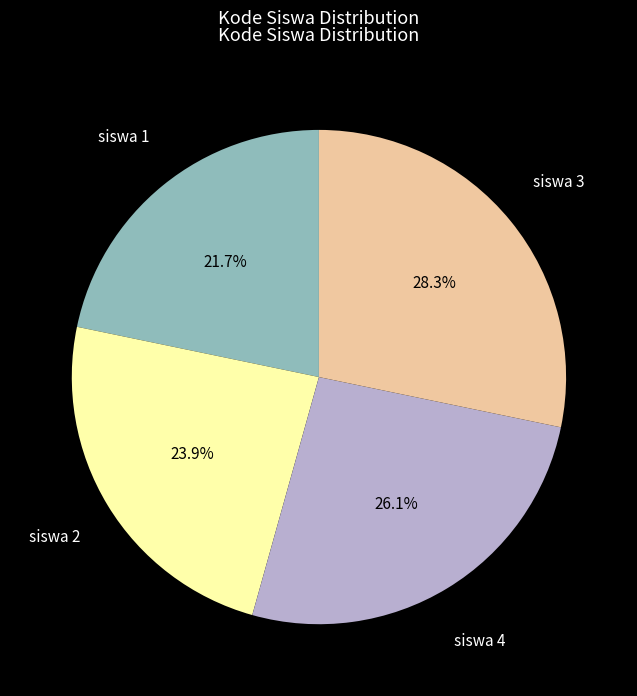

Count the number of slices in the pie.

4